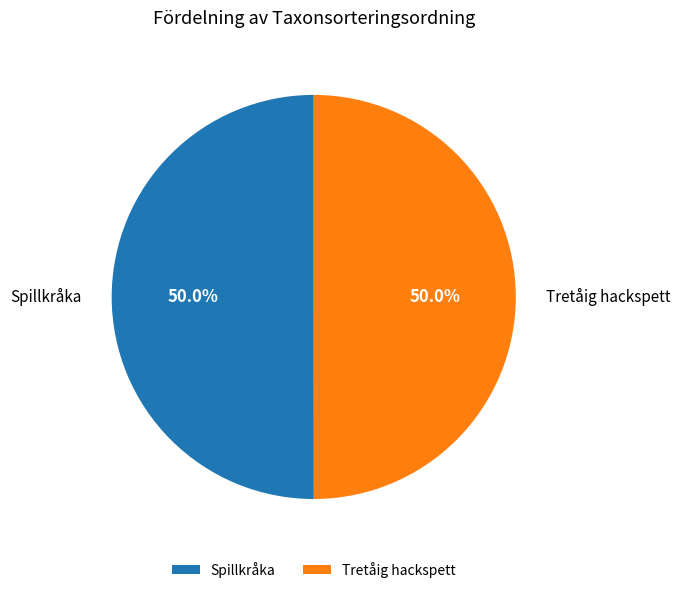

How many slices are in this pie chart?

2